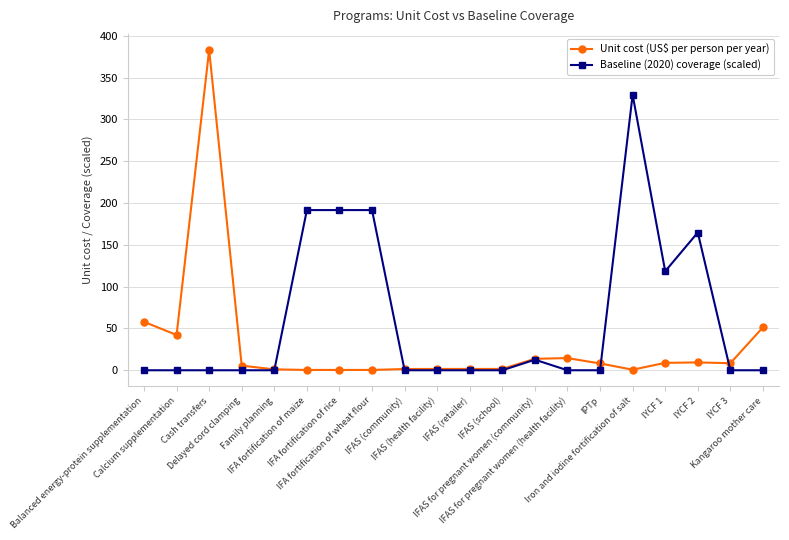

What are all the series names shown in the legend?

Unit cost (US$ per person per year), Baseline (2020) coverage (scaled)